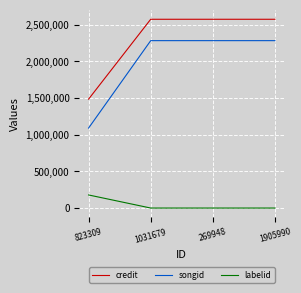

True or false: credit and labelid cross at least once.

False